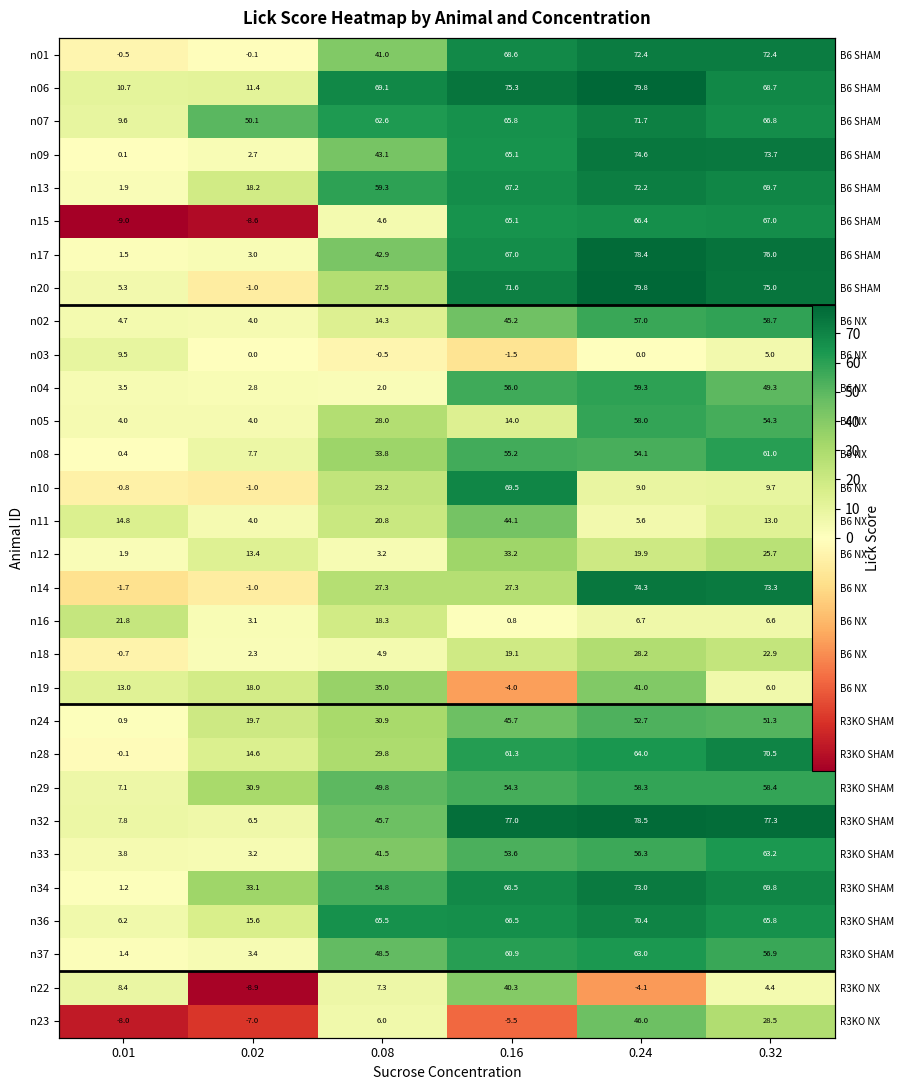

Where does the n01 series first go above 68?

0.16